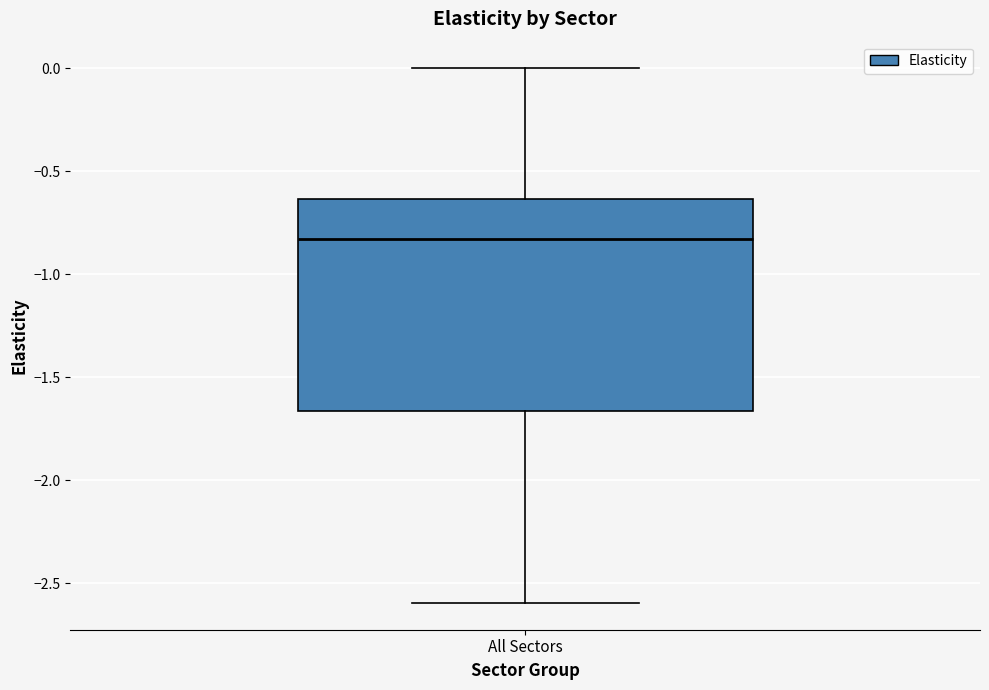

Where does the upper whisker of the box for All Sectors end on the y-axis? The values are not printed on the chart, so give them approximately, as read against the axis.

0.00